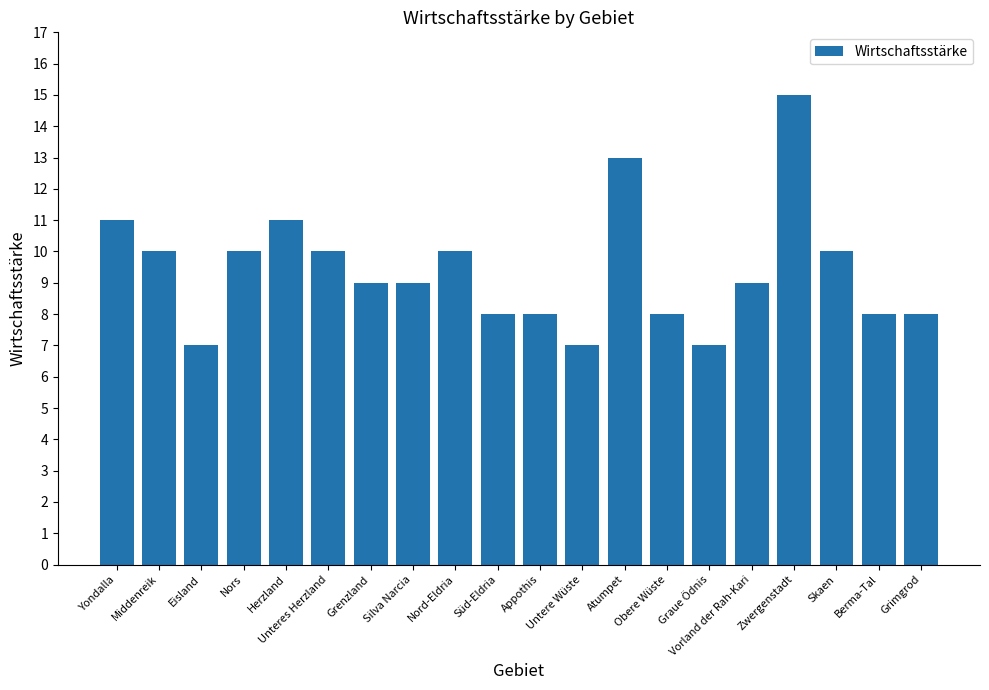

What is the value of the 4th bar from the left?

10